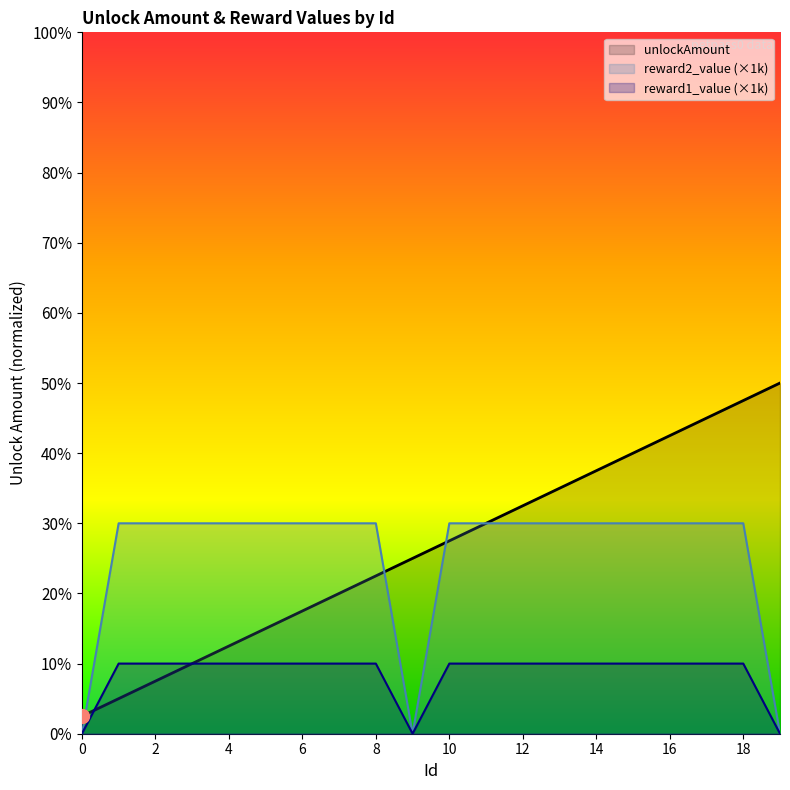

Between 2 and 10, which series saw the biggest shift?

unlockAmount